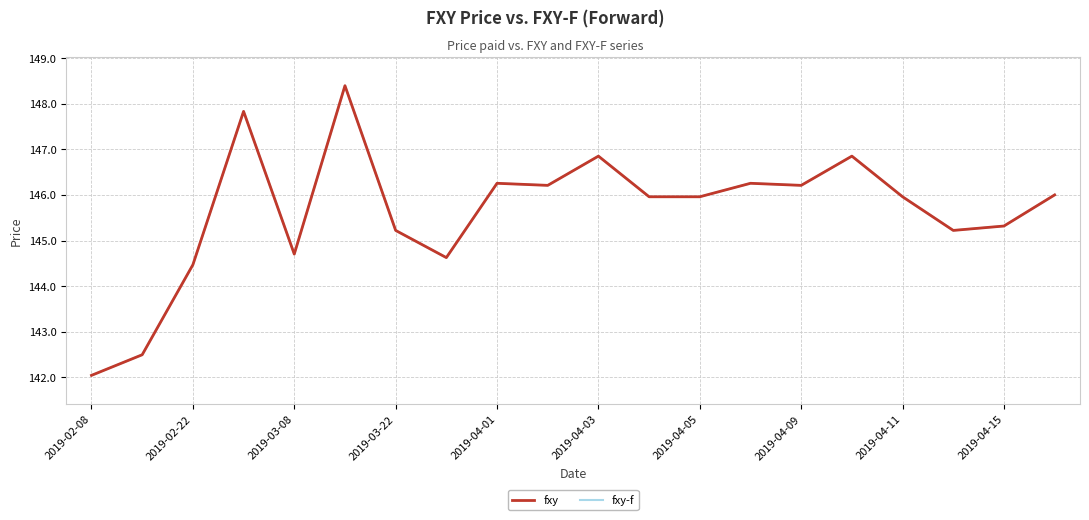

True or false: fxy-f and fxy cross at least once.

False